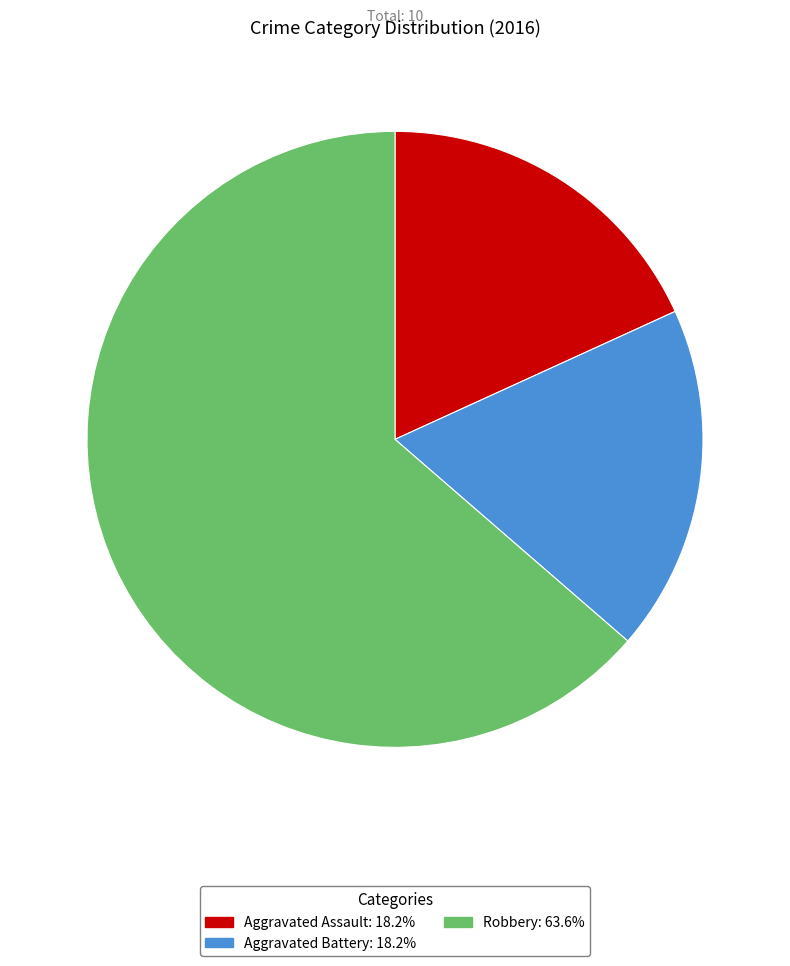

Which slice is the largest?

Robbery